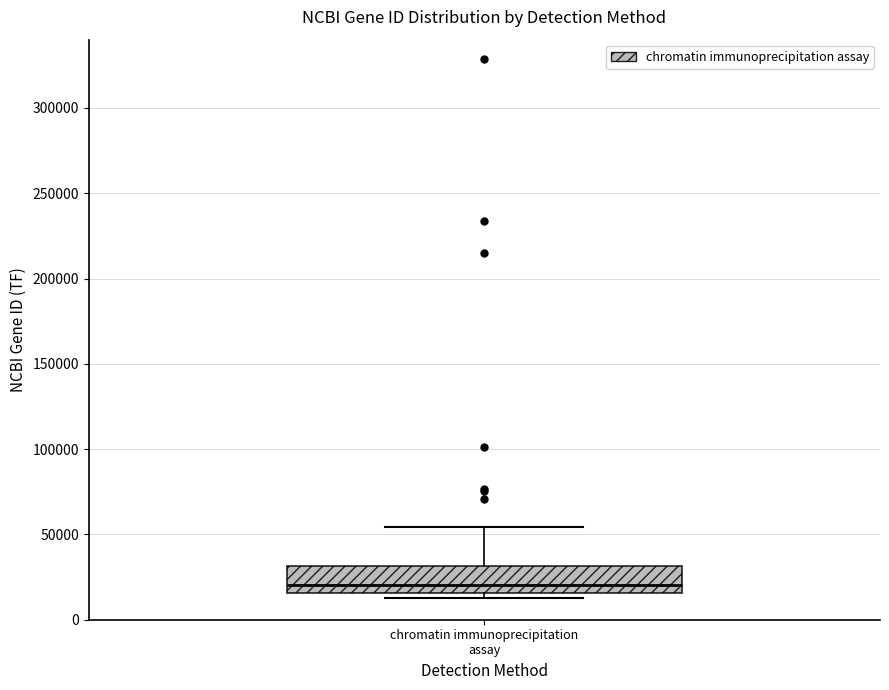

Read this box plot against the y-axis: the position of the median line, the range covered by the box, and the ends of both whiskers. The values are not printed on the chart, so give them approximately, as read against the axis.

median 20000, box 15000 to 30000, whiskers 15000 (just below the box's lower edge) to 55000